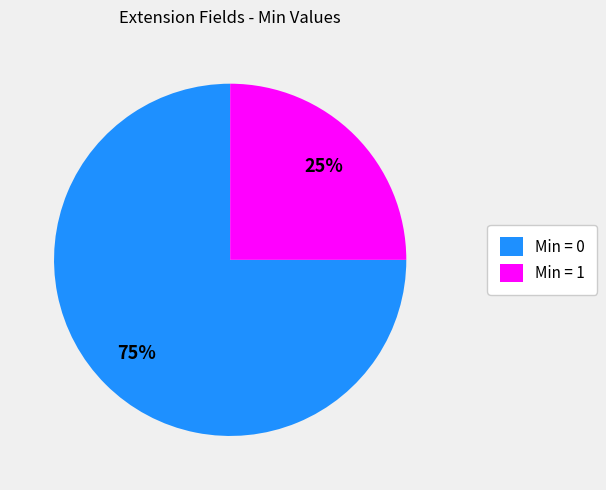

Do Min = 0 and Min = 1 together represent more than half of the pie?

Yes